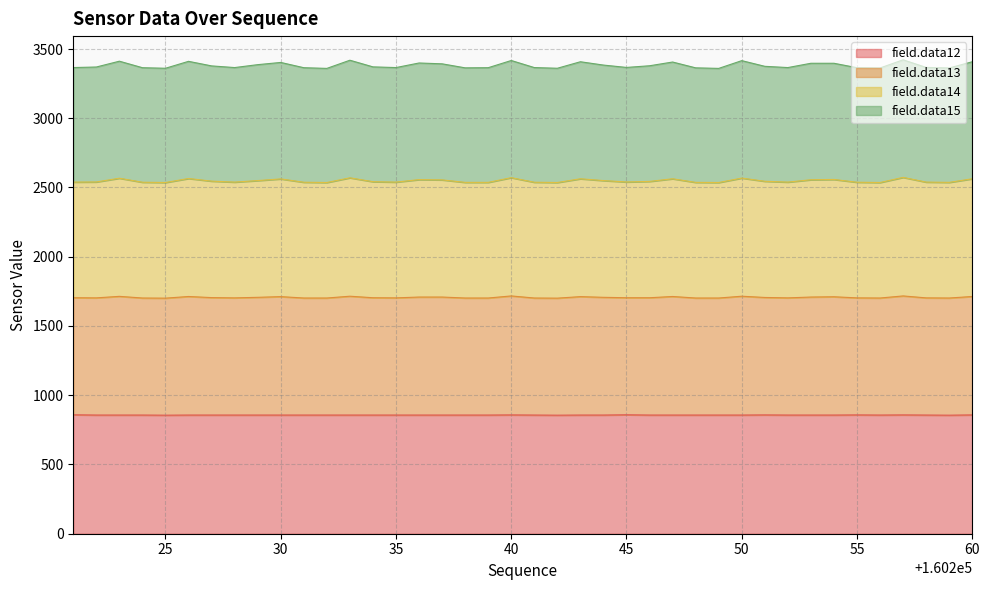

What is the minimum value for field.data12?

856